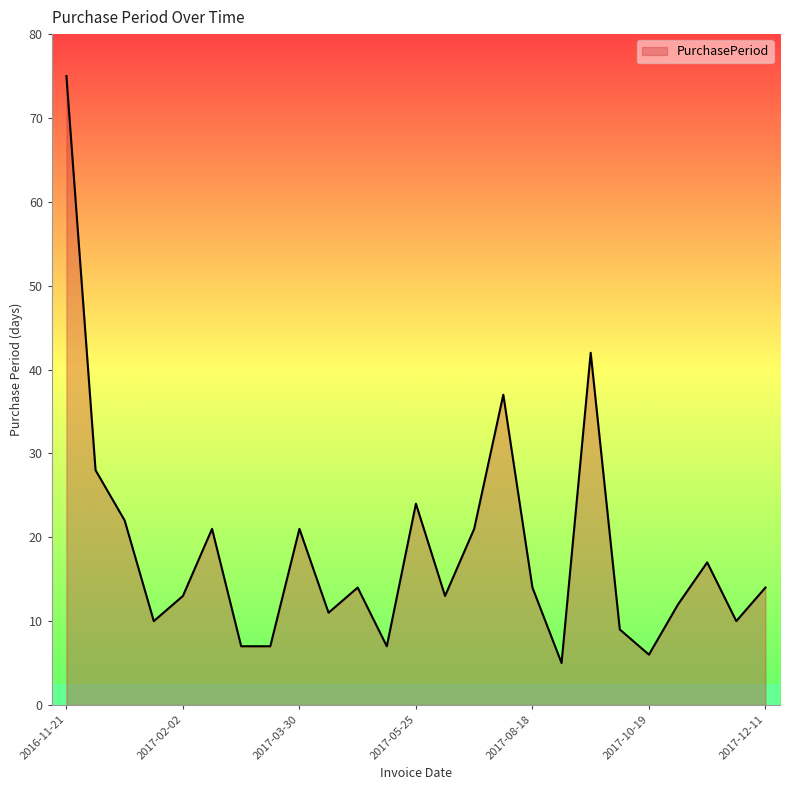

What is the average value?

18